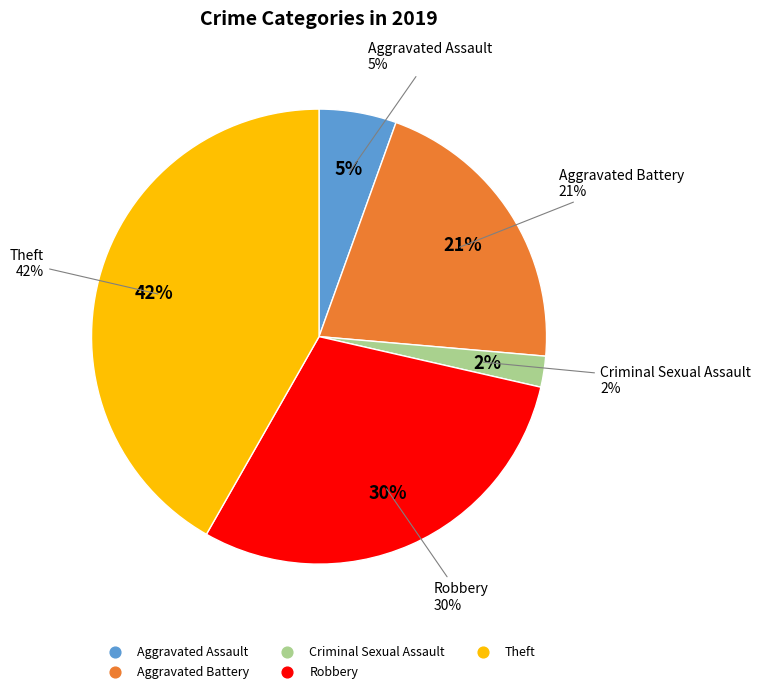

To the nearest percent, what portion does Robbery represent?

30%